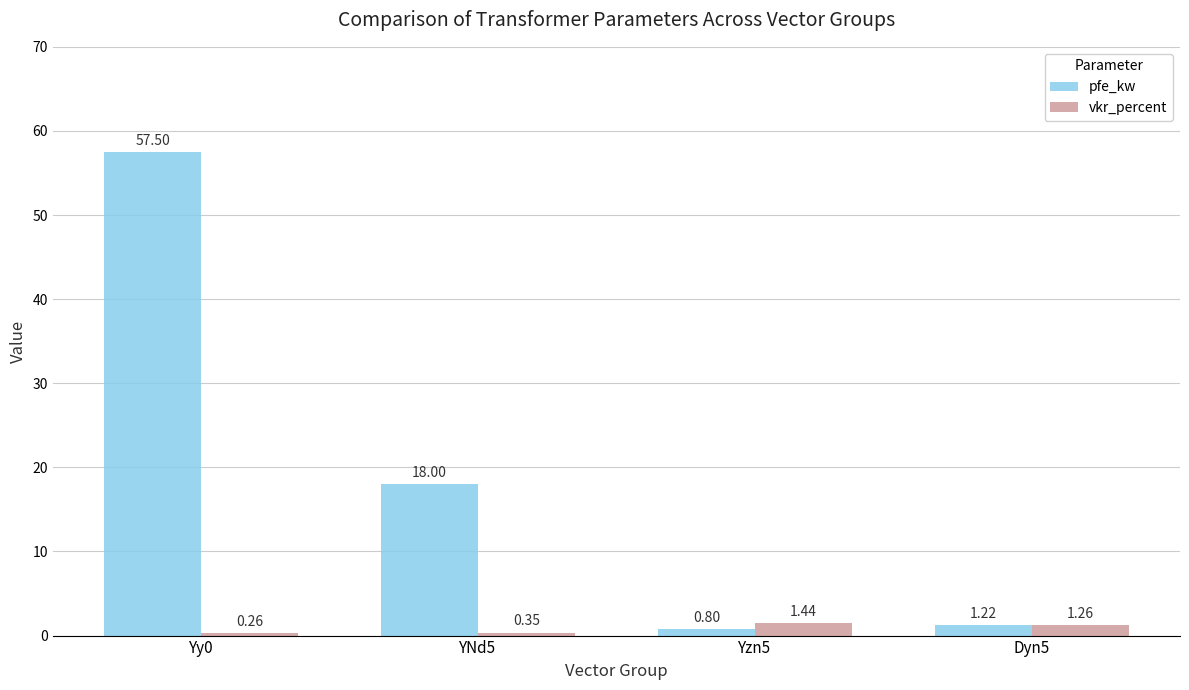

What is the greatest value displayed?

57.5